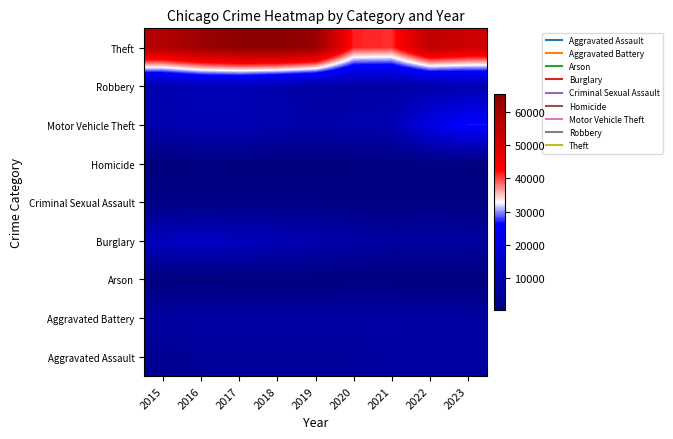

Rank the series at 2022 from lowest to highest value.

Arson, Homicide, Criminal Sexual Assault, Aggravated Assault, Aggravated Battery, Burglary, Robbery, Motor Vehicle Theft, Theft